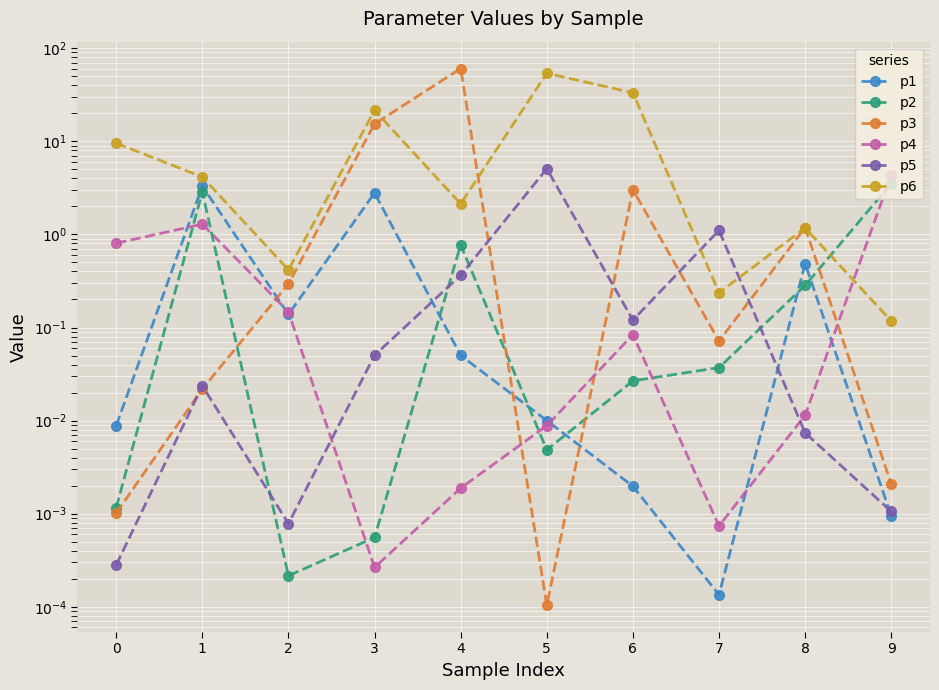

How many data points does each series have?

10